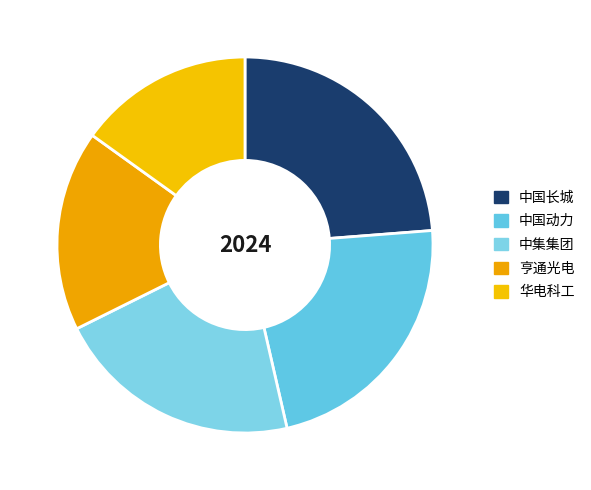

What is the change in value from 亨通光电 to 华电科工?

-460799